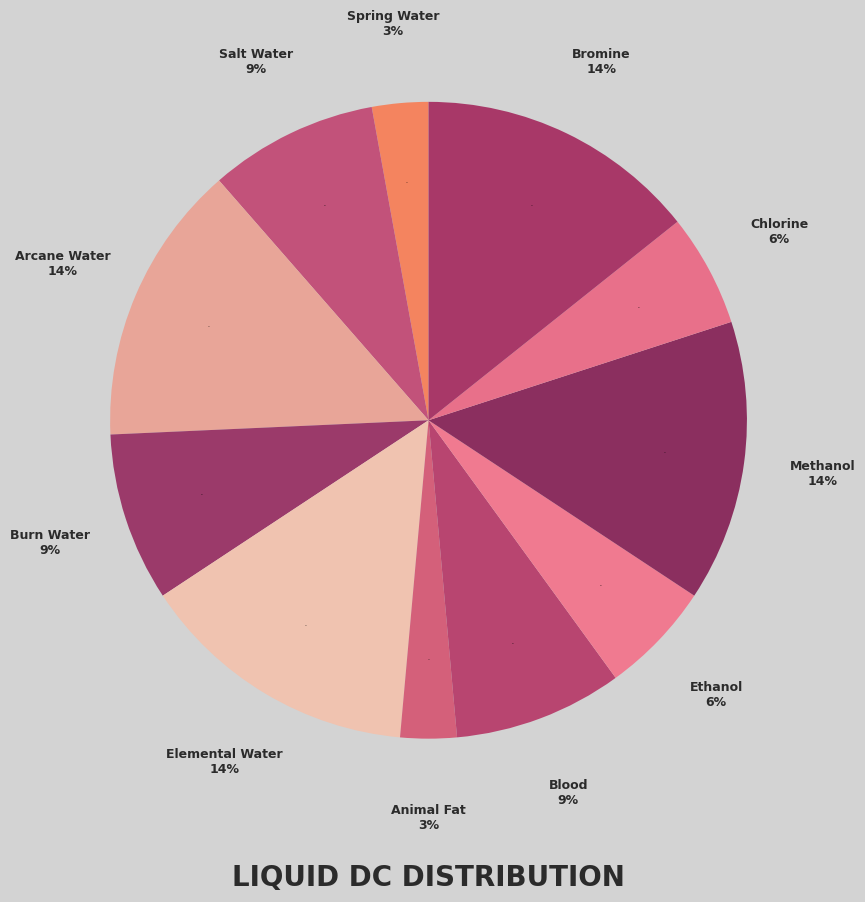

Which slice is the largest?

Arcane Water